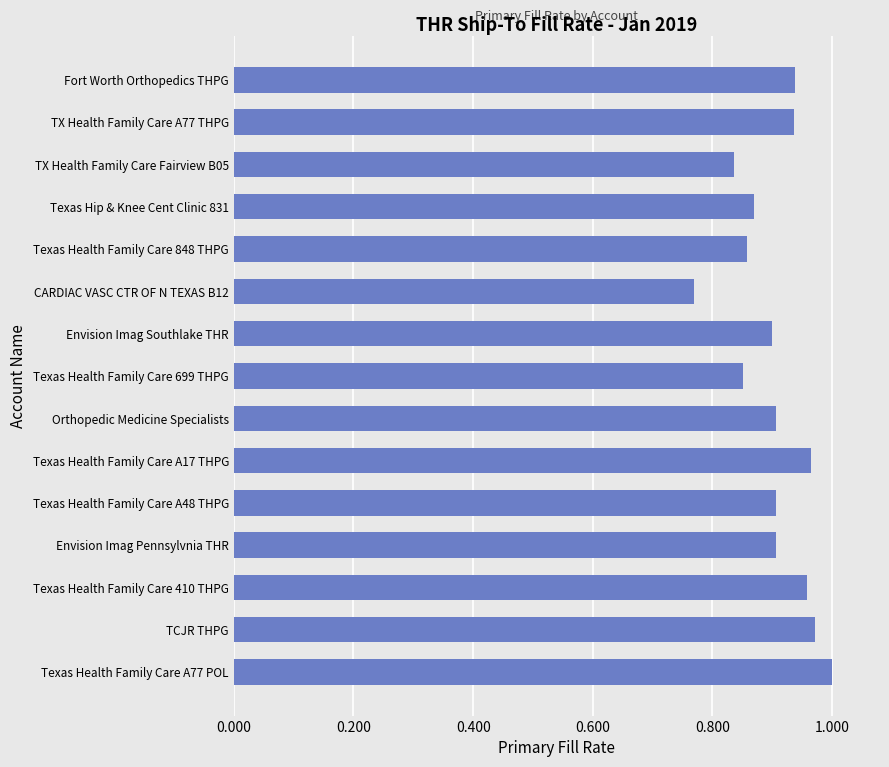

At which label is the value closest to 0?

CARDIAC VASC CTR OF N TEXAS B12